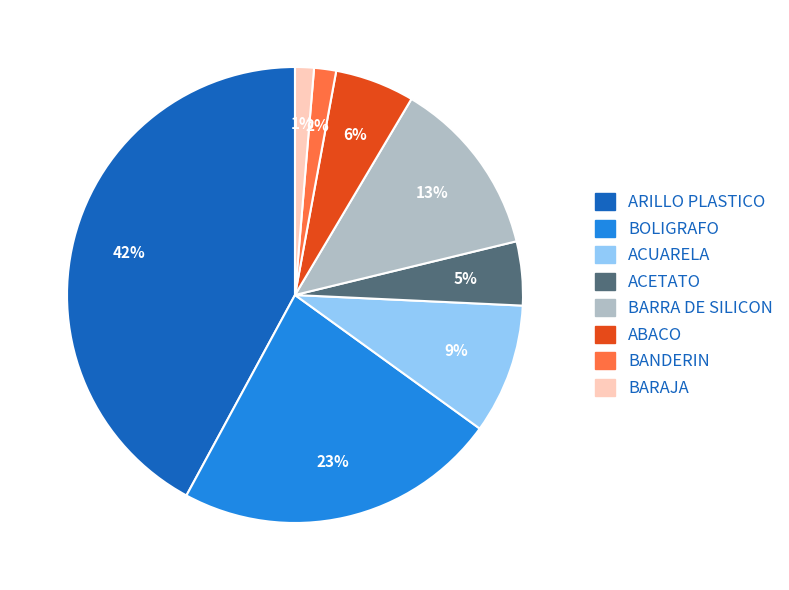

Approximately how many times larger is the value at BOLIGRAFO compared to BARRA DE SILICON?

1.8